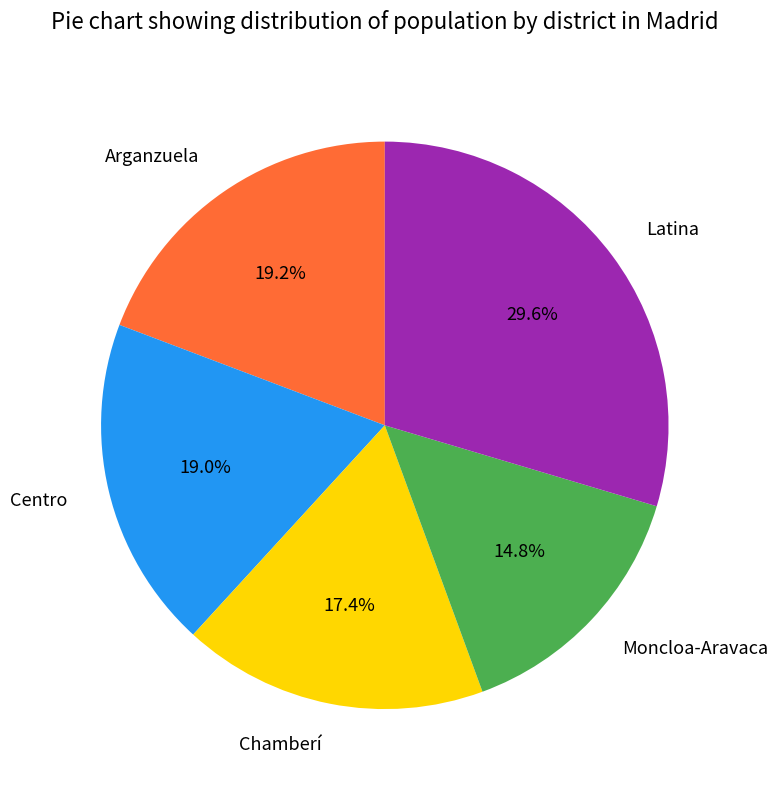

What is the ratio of the value at Centro to the value at Latina?

0.6